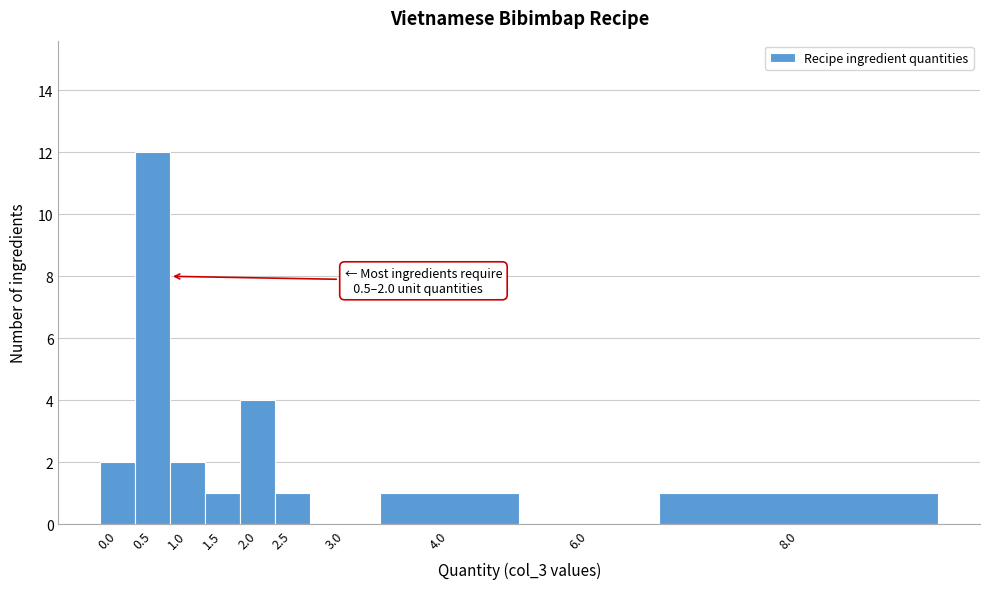

Reading left to right, what are all the values shown in this chart?

0.0=2	0.5=12	1.0=2	1.5=1	2.0=4	2.5=1	3.0=0	4.0=1	6.0=0	8.0=1